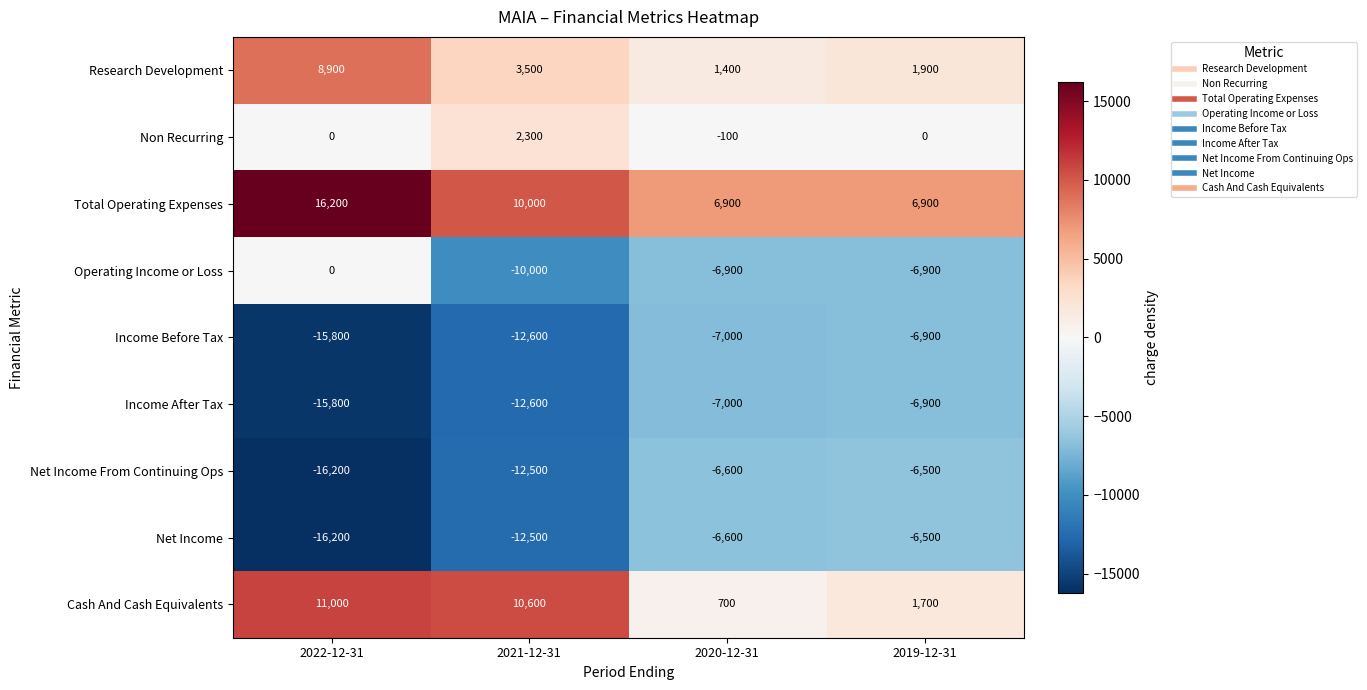

List the labels in order of Net Income value, largest first.

2019-12-31, 2020-12-31, 2021-12-31, 2022-12-31